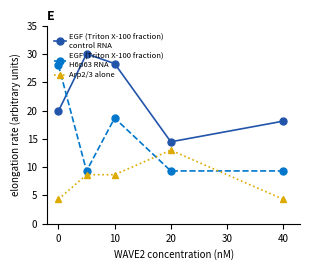

What is the maximum value shown in the chart?

30.0